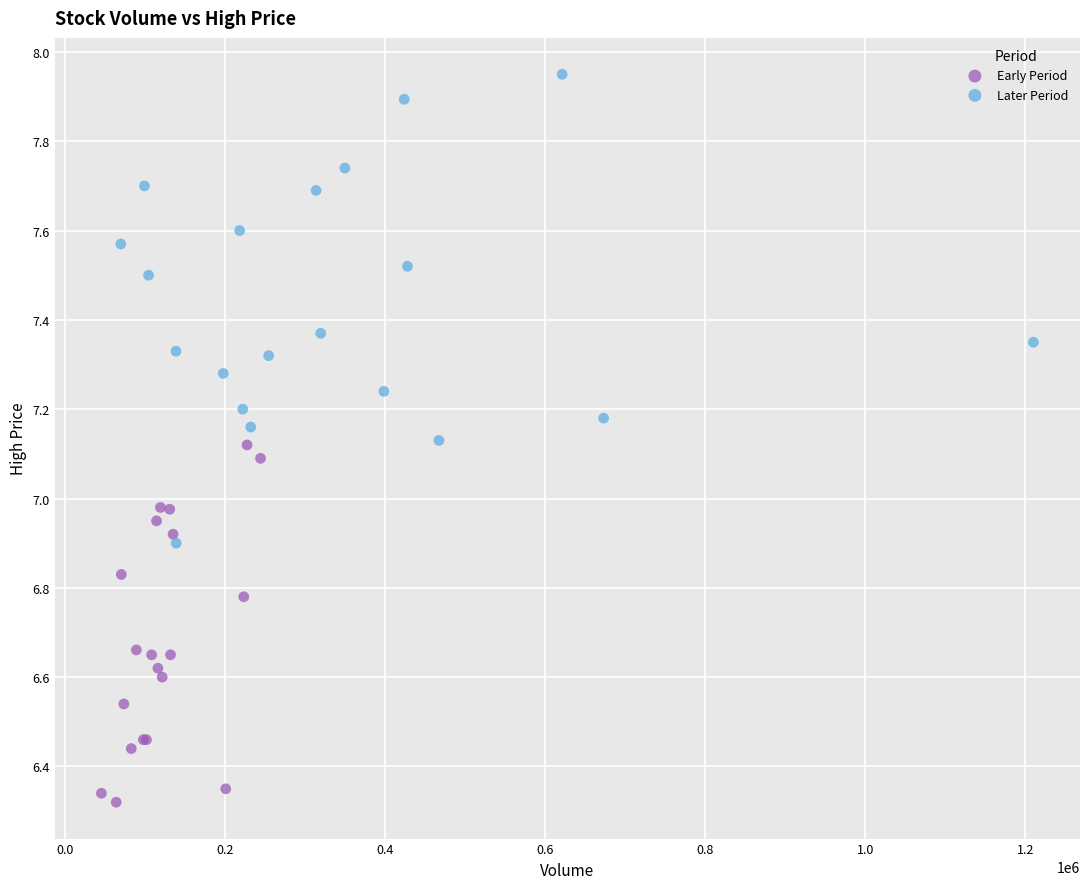

Which series reaches the minimum Y coordinate?

Early Period